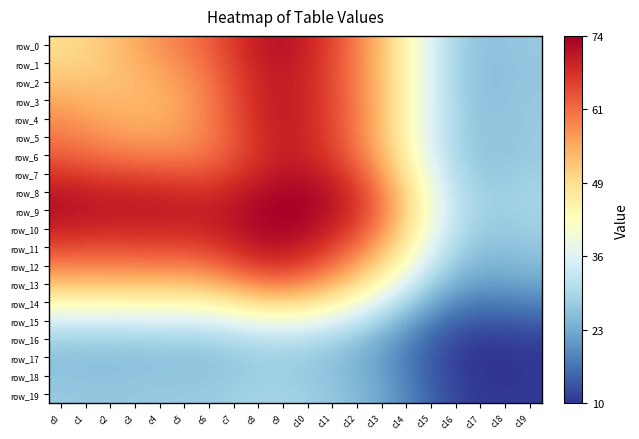

What is the sum of all row_18 values?

438.2